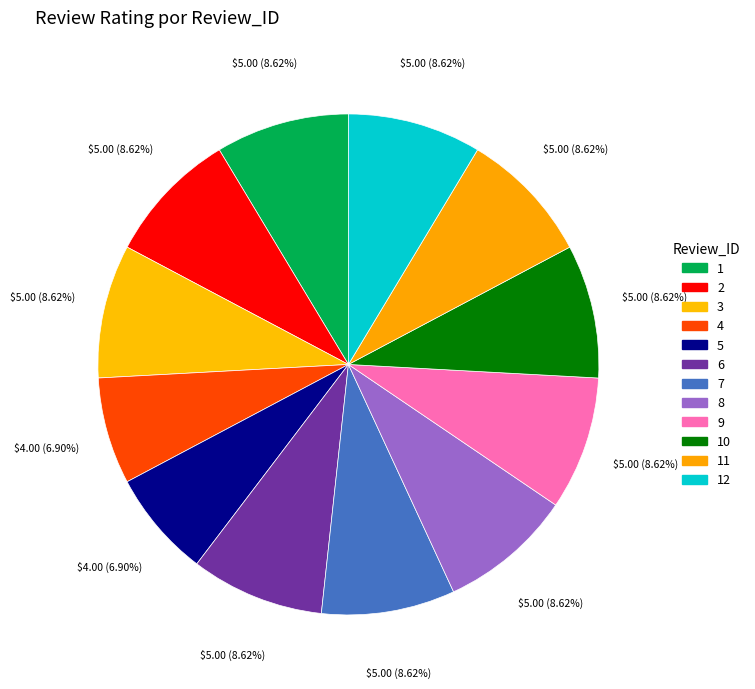

What is the largest slice in the pie chart?

1